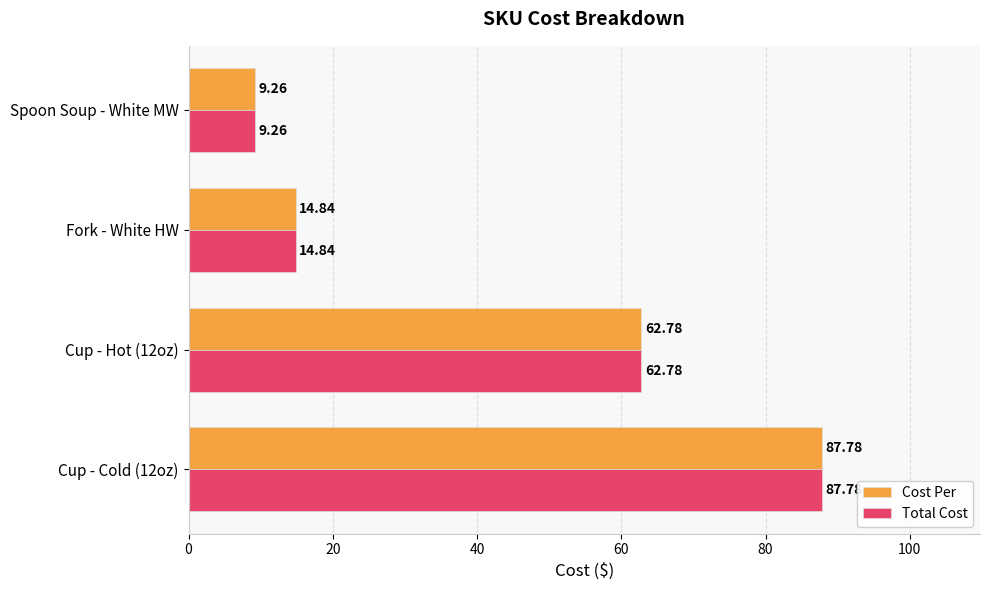

Rank the categories by Total Cost value from highest to lowest.

Cup - Cold (12oz), Cup - Hot (12oz), Fork - White HW, Spoon Soup - White MW